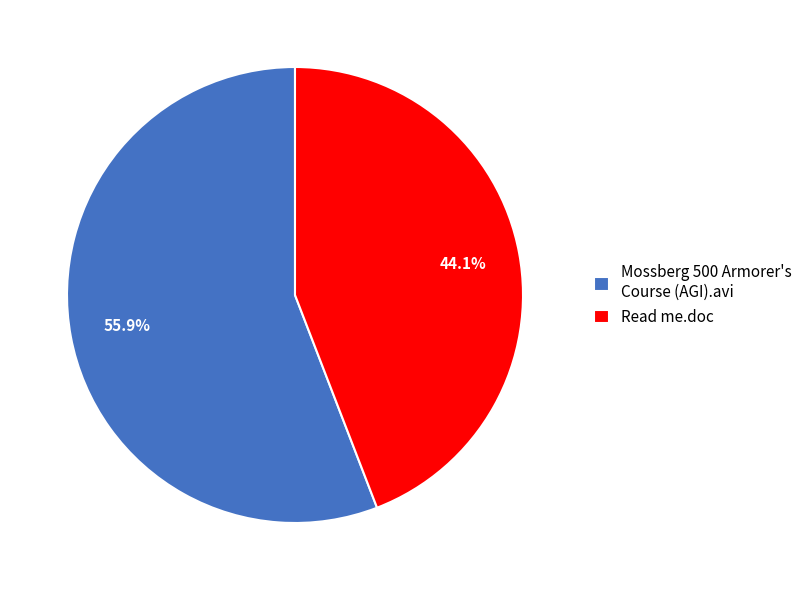

Approximately how many times larger is the value at Mossberg 500 Armorer's Course (AGI).avi compared to Read me.doc?

1.3